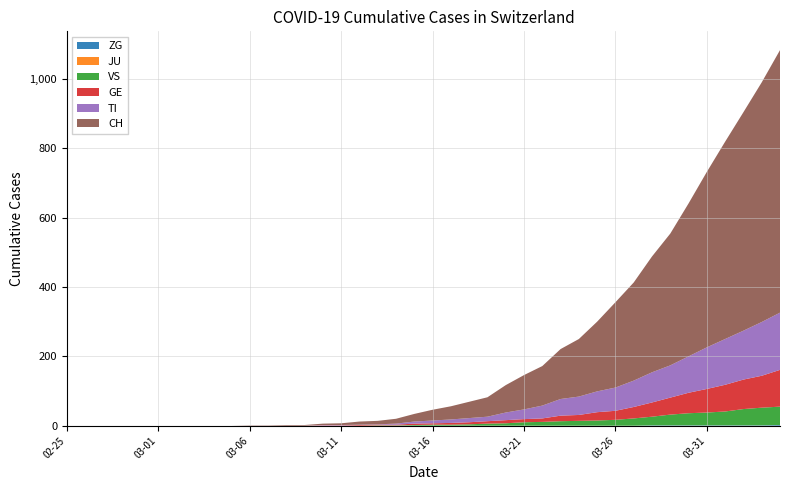

Reading right to left, what are all the values shown in this chart?

ZG: 2	1	1	1	1	1	1	1	0	0	0	0	0	0	0	0	0	0	0	0	0	0	0	0	0	0	0	0	0	0	0	0	0	0	0	0	0	0	0	0
JU: 0	0	0	0	0	0	0	0	0	0	0	0	0	0	0	0	0	0	0	0	0	0	0	0	0	0	0	0	0	0	0	0	0	0	0	0	0	0	0	0
VS: 53	51	47	40	37	35	31	25	21	17	15	14	13	11	10	7	6	4	3	3	2	1	1	0	0	0	0	0	0	0	0	0	0	0	0	0	0	0	0	0
GE: 106	92	85	77	68	59	49	41	33	26	24	17	16	10	9	9	7	6	5	4	4	2	2	2	1	1	0	0	0	0	0	0	0	0	0	0	0	0	0	0
TI: 165	155	141	132	120	105	93	87	76	67	60	53	48	37	28	22	13	12	10	8	6	3	1	1	1	1	0	0	0	0	0	0	0	0	0	0	0	0	0	0
CH: 757	691	630	569	506	441	380	334	283	246	201	166	144	114	99	79	56	47	38	31	22	14	10	9	5	4	2	2	1	1	0	0	0	0	0	0	0	0	0	0